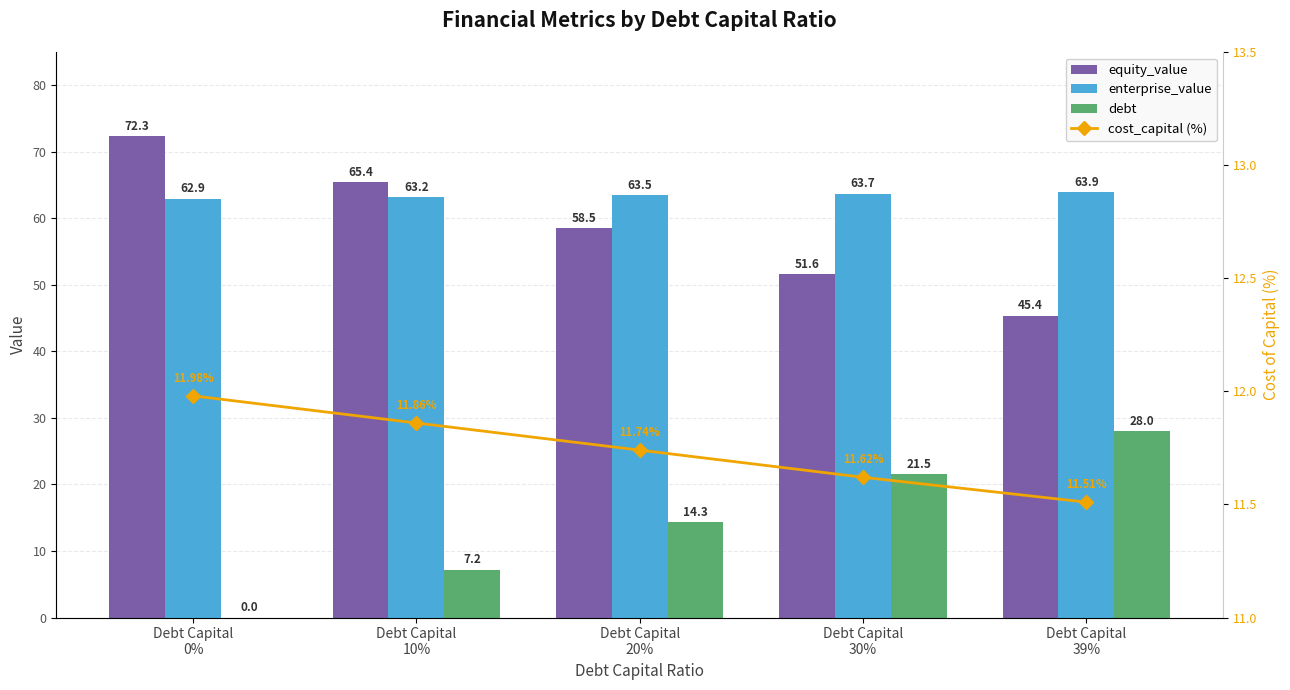

True or false: equity_value has a value of 45.4 at Debt Capital
39%.

True